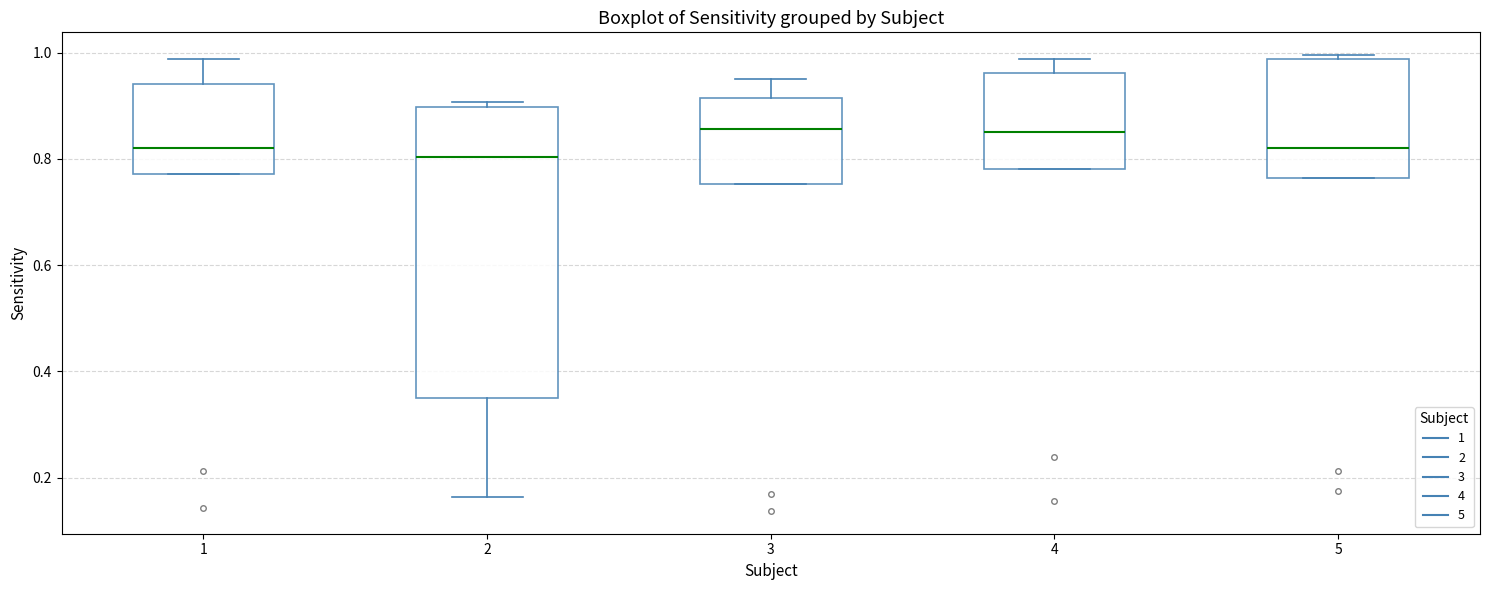

Which box is the tallest, from its lower edge to its upper edge?

2